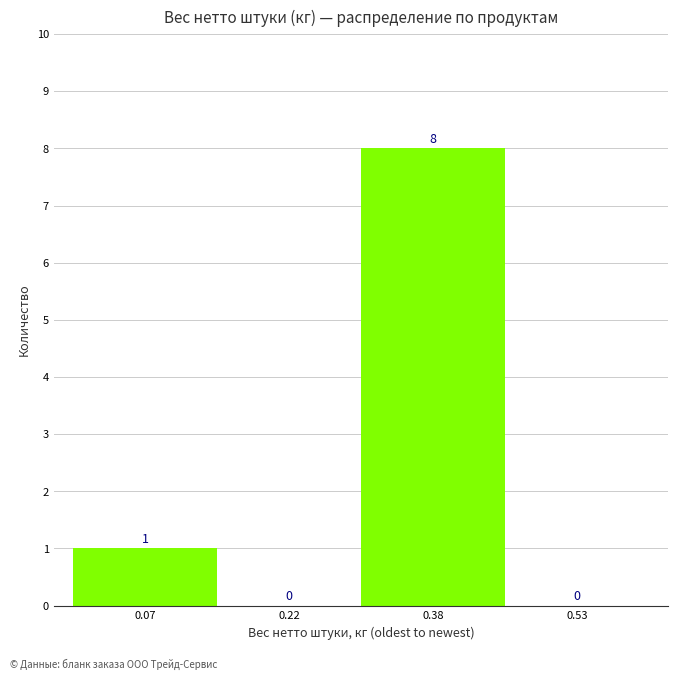

How tall is the bar that spans 0.30 to 0.45 on the x-axis? The bar edges are not printed on the chart, so give them approximately, as read against the axis.

8